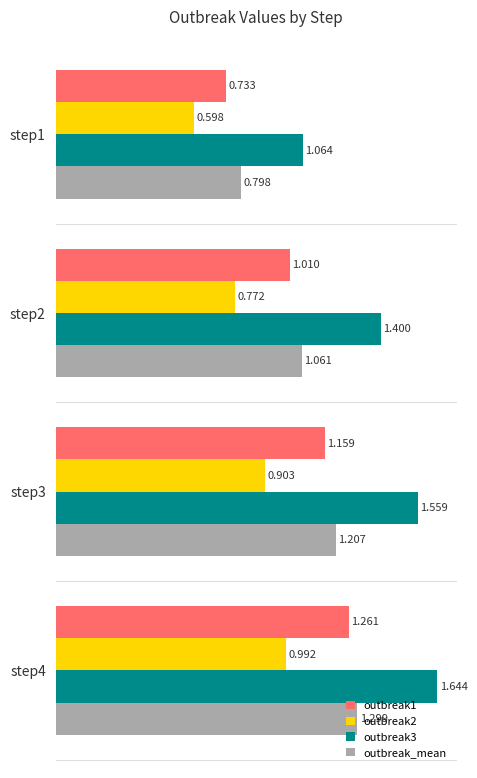

Which category has the highest value in the outbreak_mean series?

step4